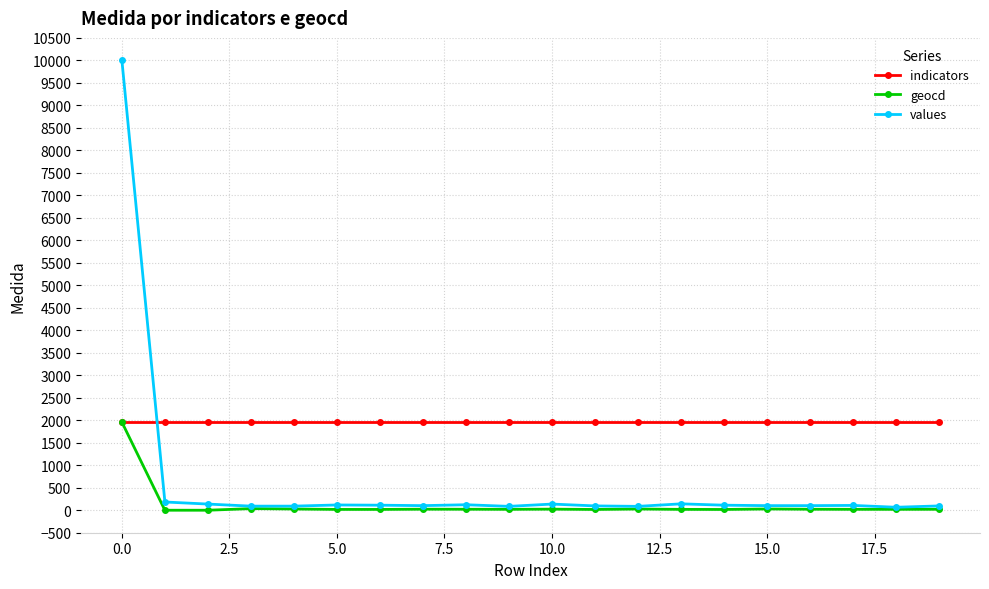

Which series has the widest spread of values?

values